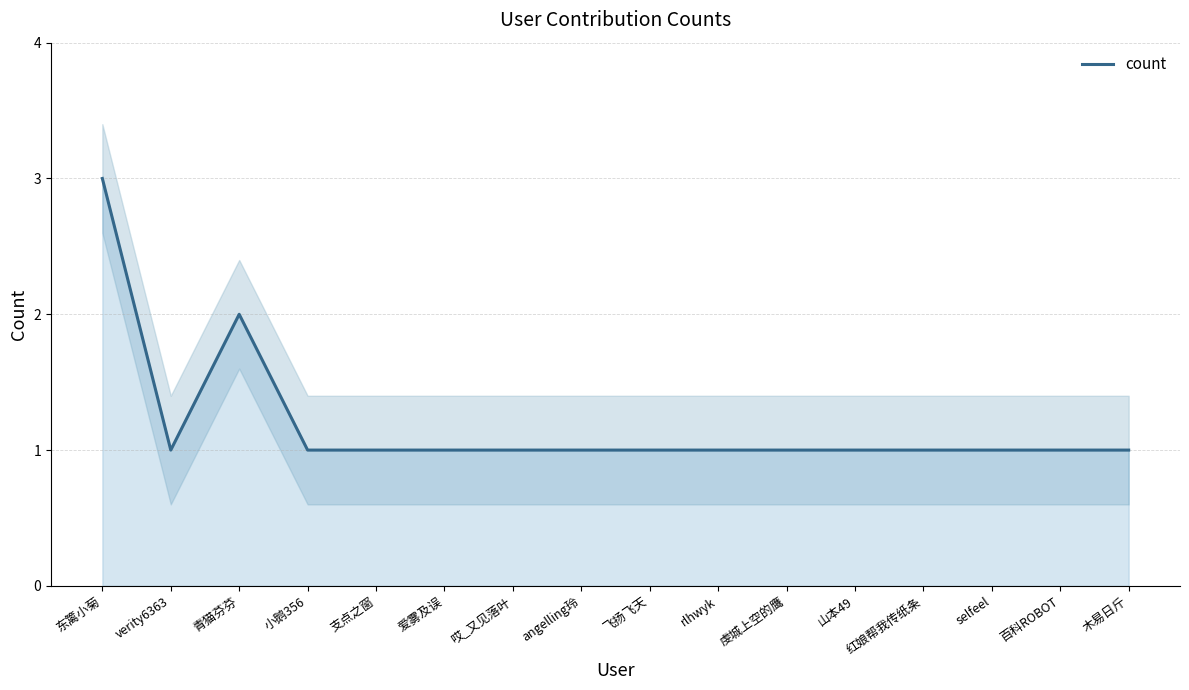

What is the smallest value displayed?

1